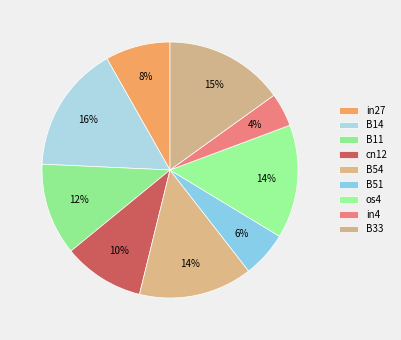

The B51 slice represents 1% of the pie. True or false?

False